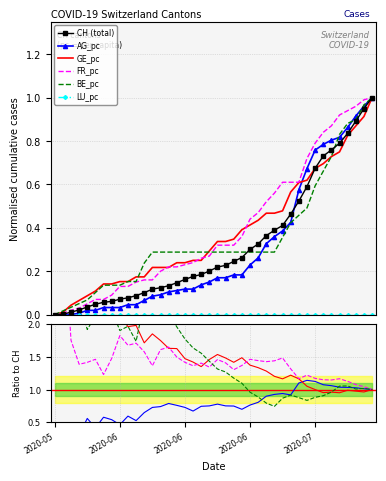

What position from the right is 2020-06-02?

38